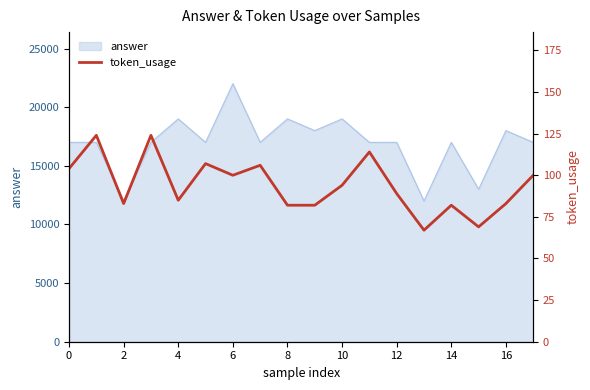

What is the sum of all values?

1695